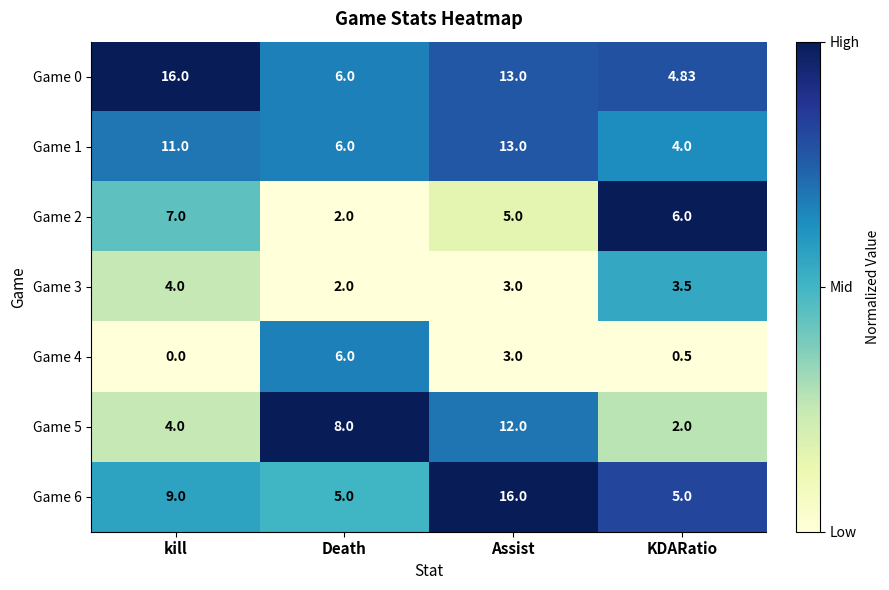

Which category has the highest value in the Game 1 series?

Assist